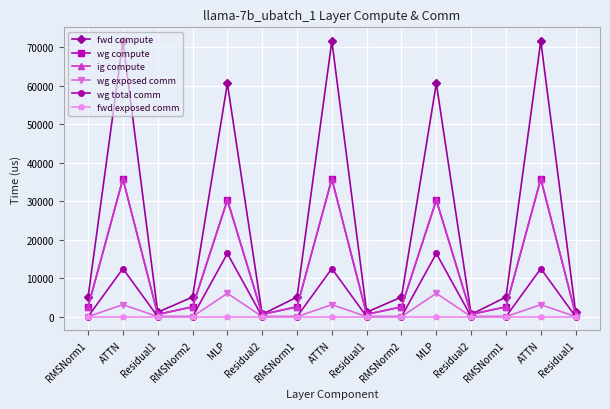

Is the value of wg total comm at ATTN greater than the value of wg exposed comm at RMSNorm1?

Yes